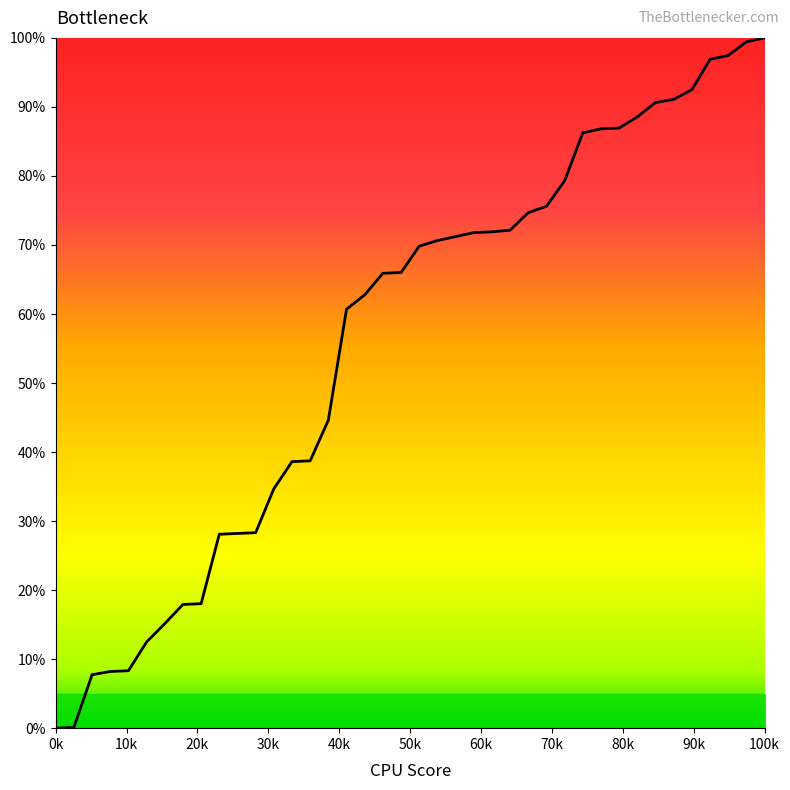

Does the chart display data point markers on the line(s)?

No